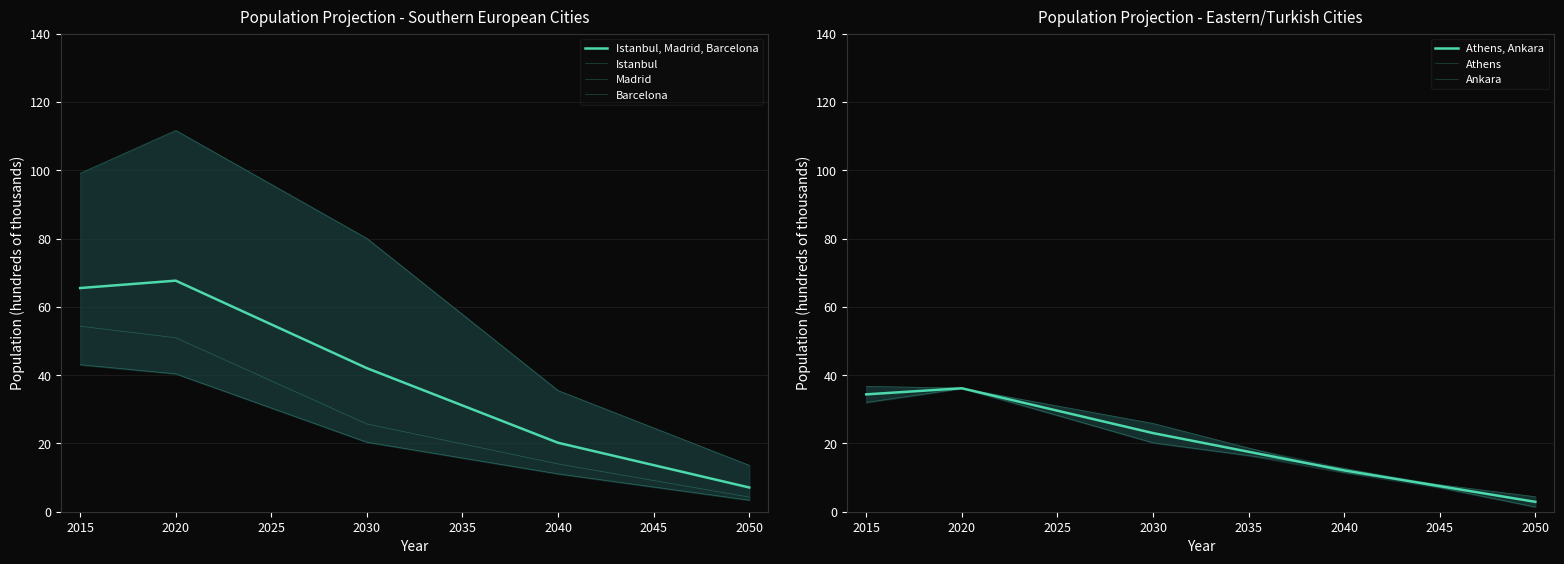

Reading right to left, list all the values displayed in this chart.

Istanbul: 13.6	24.5	35.5	57.8	80.0	95.9	111.7	99.1
Madrid: 4.3	9.1	14.0	19.8	25.7	38.3	50.9	54.3
Barcelona: 3.4	7.2	11.1	15.7	20.4	30.4	40.4	43.1
Athens: 1.4	7.1	12.7	16.5	20.2	28.2	36.2	36.7
Ankara: 4.4	7.9	11.5	18.7	25.9	31.0	36.1	32.0